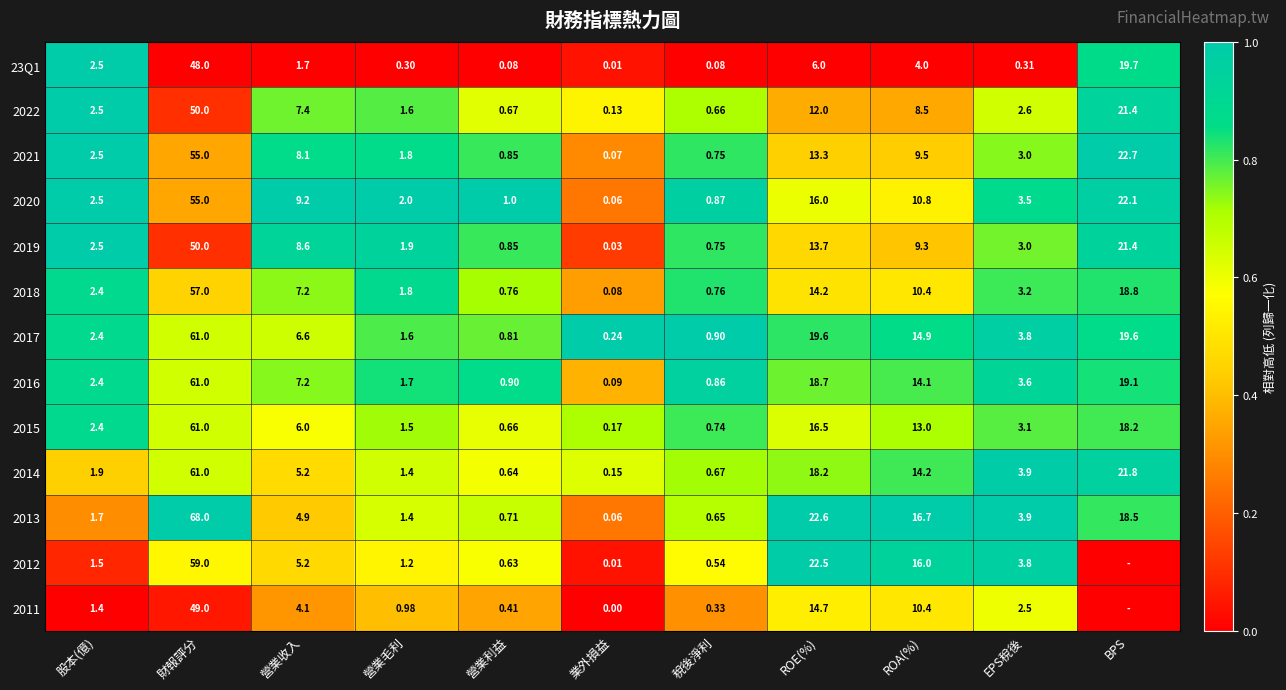

Rank the categories by 2019 value from lowest to highest.

業外損益, 稅後淨利, 營業利益, 營業毛利, 股本(億), EPS稅後, 營業收入, ROA(%), ROE(%), BPS, 財報評分